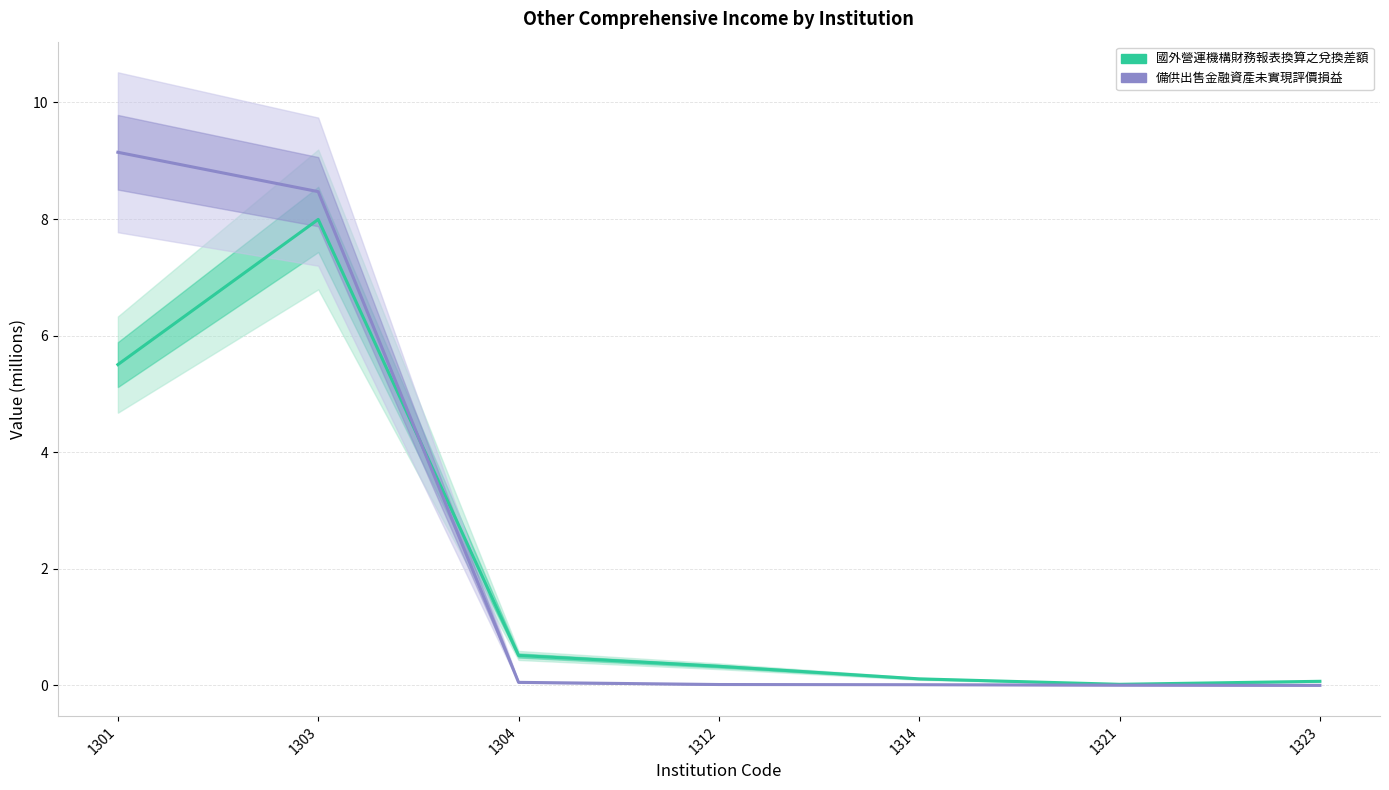

What is the average value of the 備供出售金融資產未實現評價損益 series?

2.5